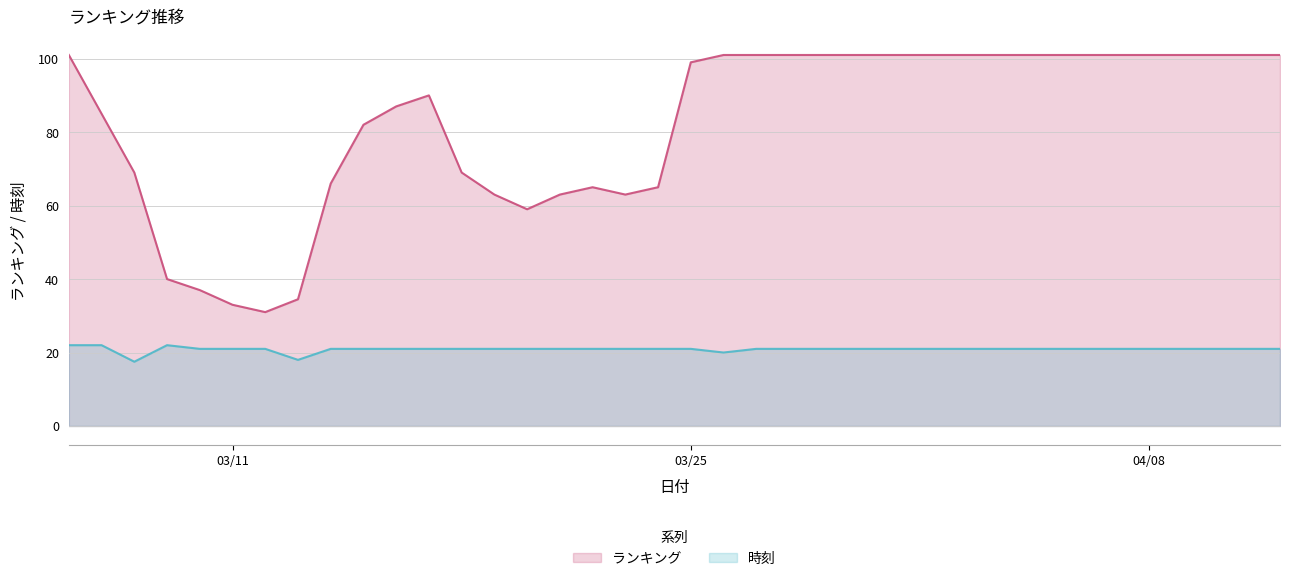

What is the difference between the highest and lowest values at 2024/03/21?

42.0